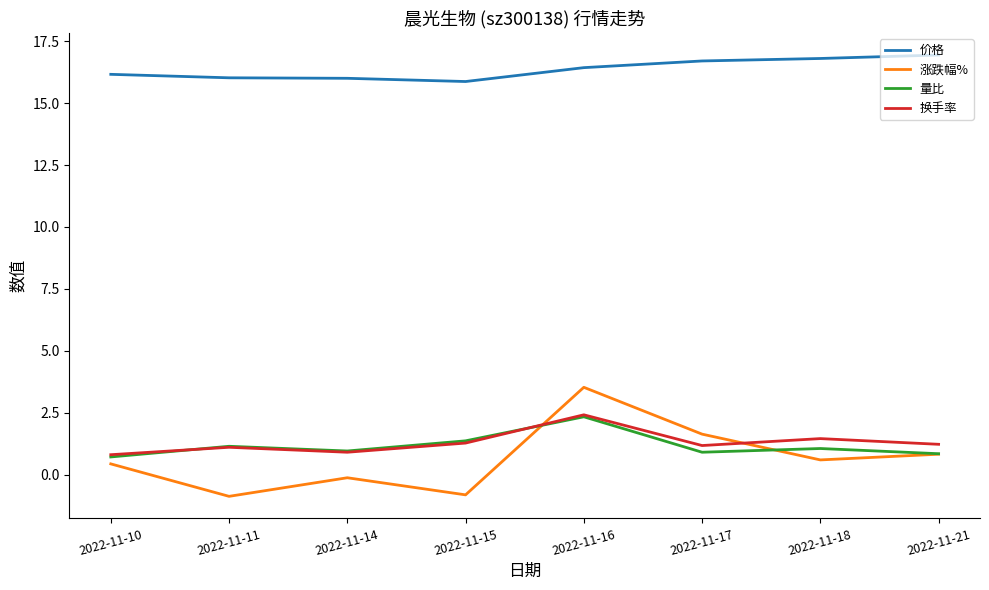

True or false: 价格 and 换手率 cross at least once.

False